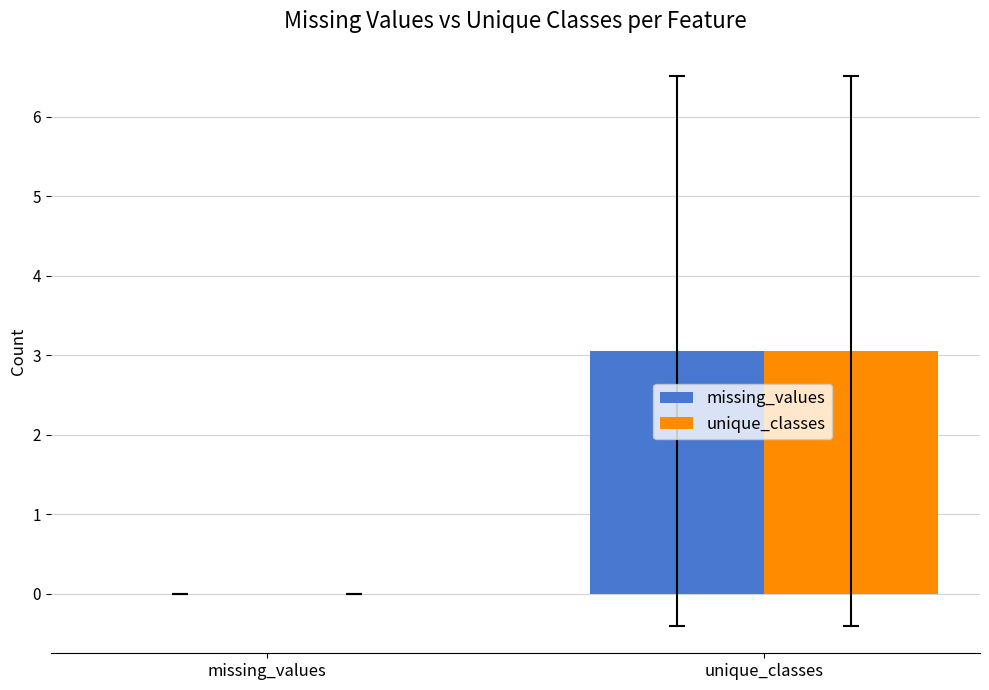

What is the sum of the unique_classes values at missing_values and unique_classes?

3.1